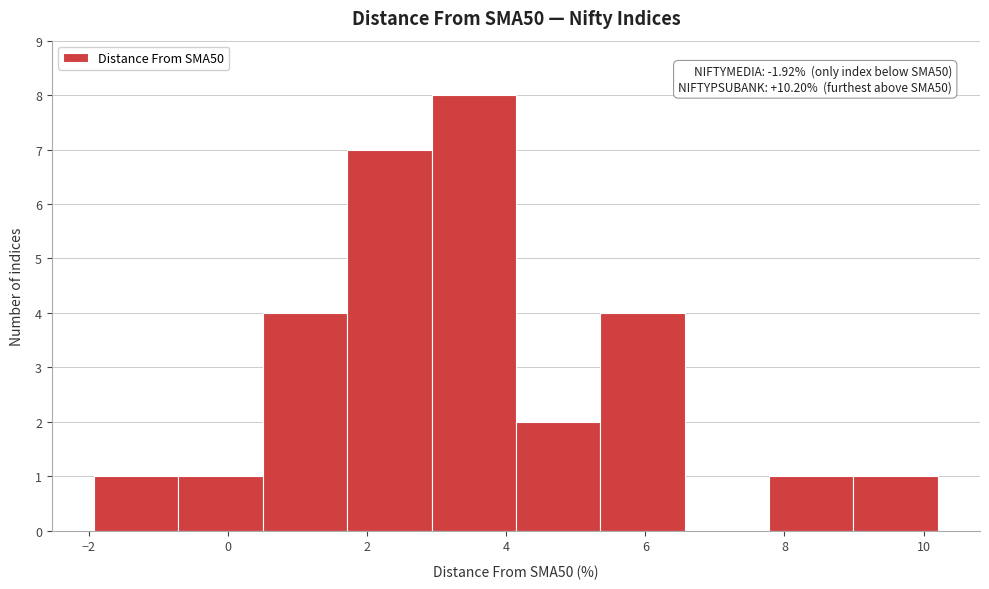

Which range on the x-axis has the tallest bar?

3.0 to 4.2